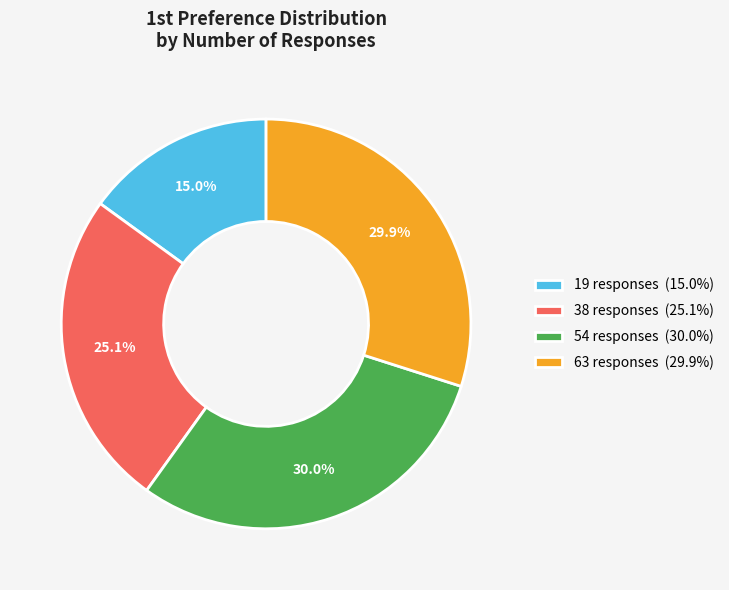

What is the ratio of the value at 38 responses to the value at 54 responses?

0.8